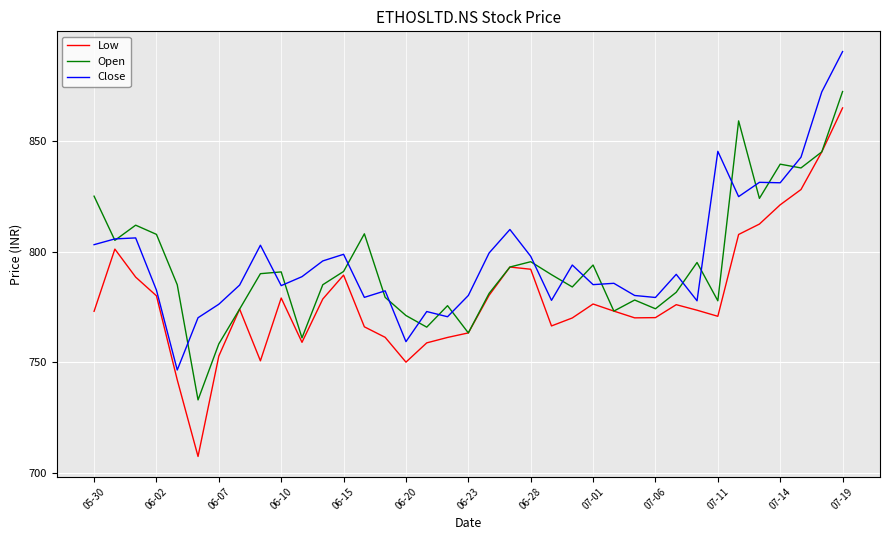

Which series has the largest range (max minus min)?

Low